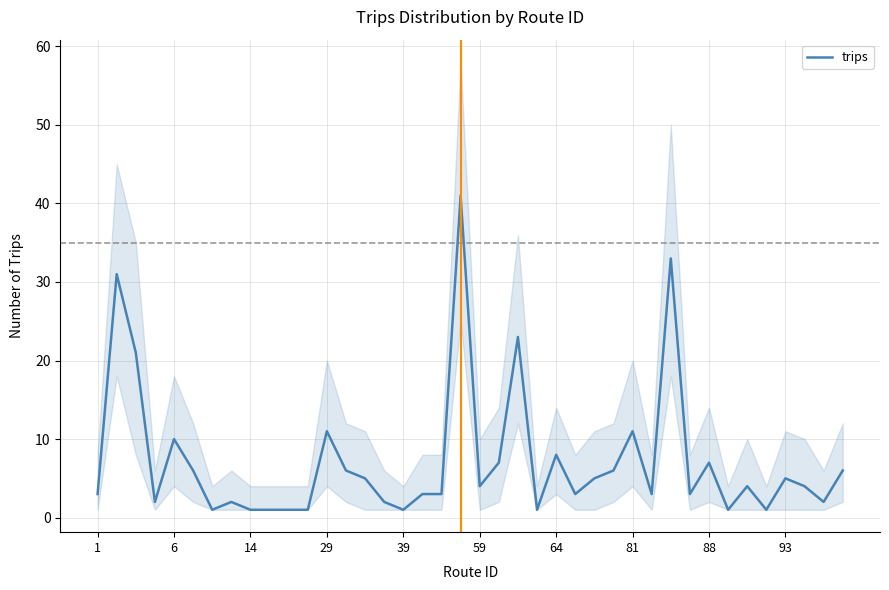

Count the number of values greater than 4.

18